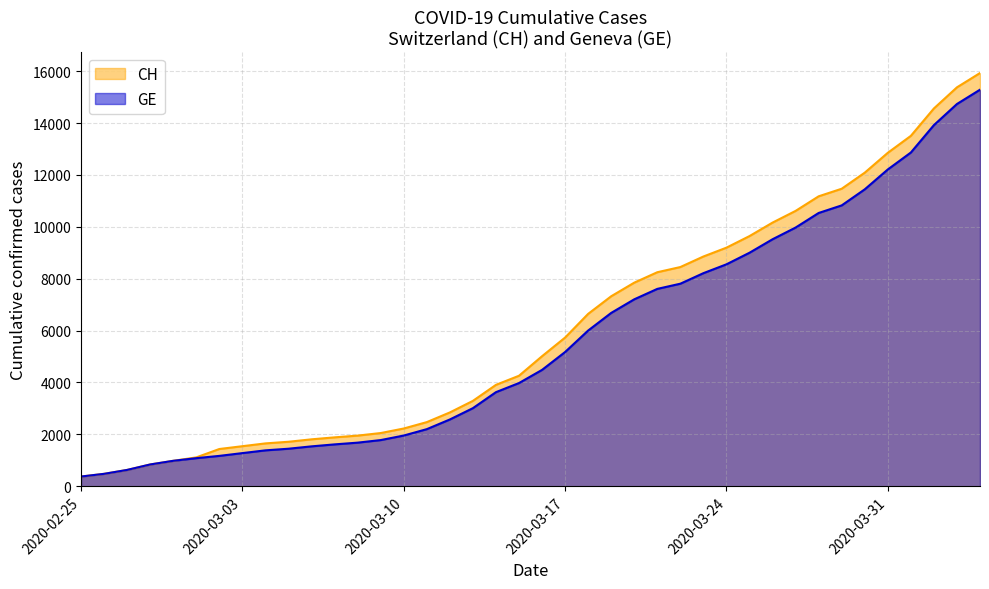

Which series has the largest range (max minus min)?

CH